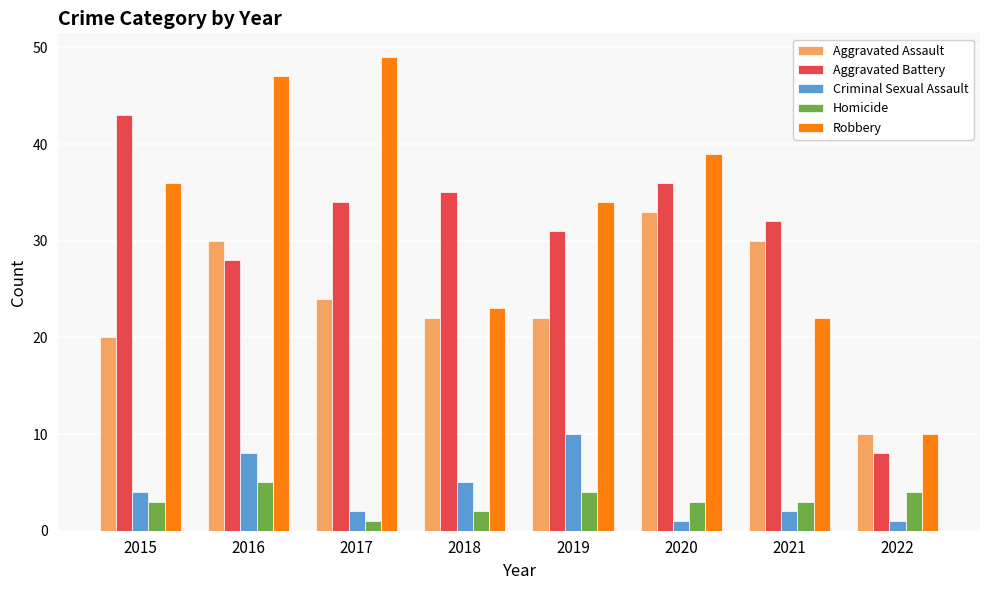

Which series has the largest range (max minus min)?

Robbery